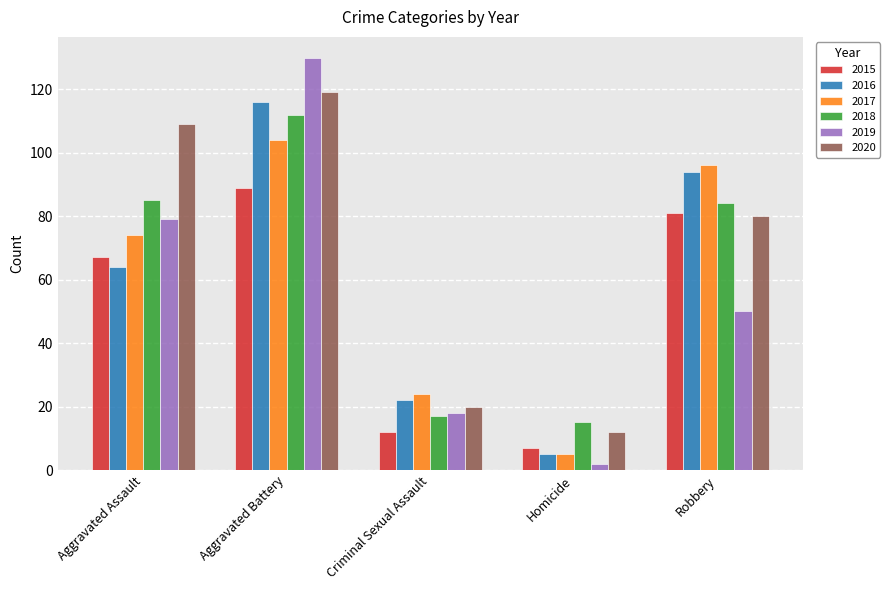

At how many categories does at least one series exceed 42?

3